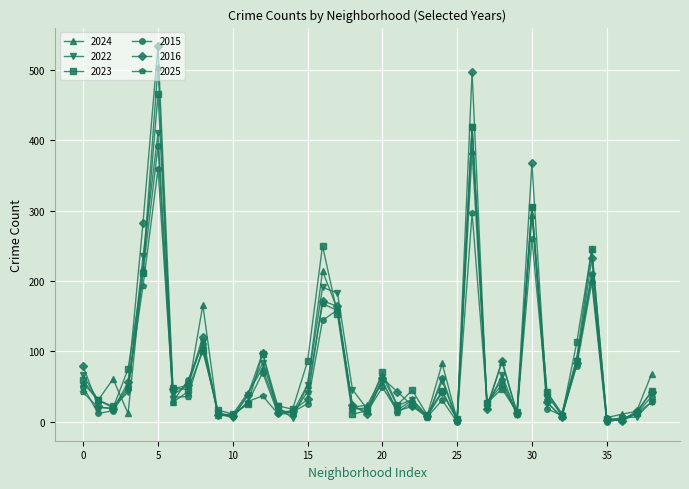

Which series has the largest range (max minus min)?

2016